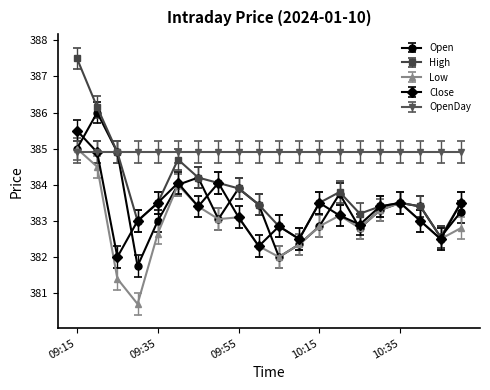

Which series has the largest range (max minus min)?

High